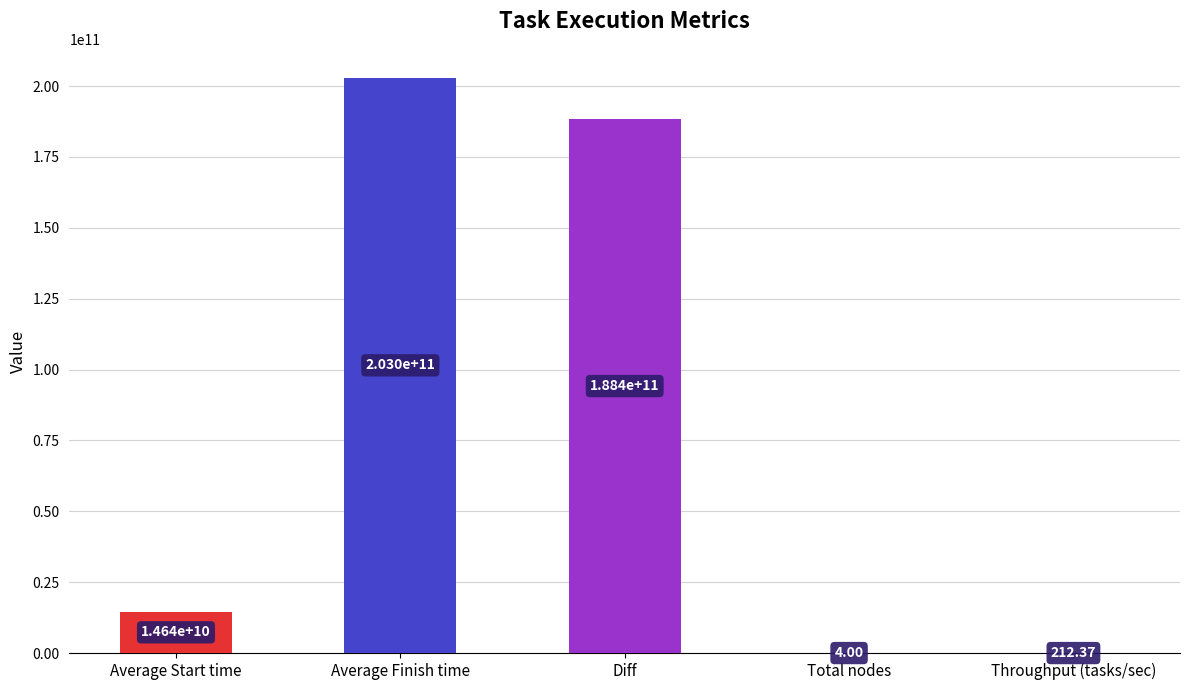

Reading left to right, transcribe all the data shown in this chart.

Average Start time=14635157174.6	Average Finish time=202987844070.1	Diff=188352686895.5	Total nodes=4.0	Throughput (tasks/sec)=212.4